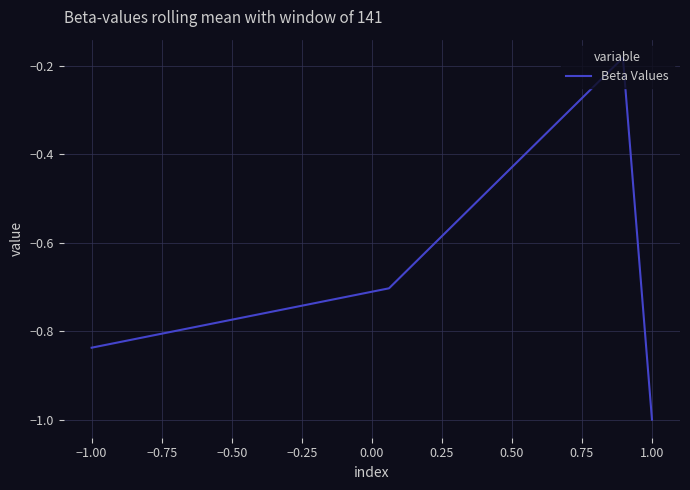

What is the sum of all values?

-2.7